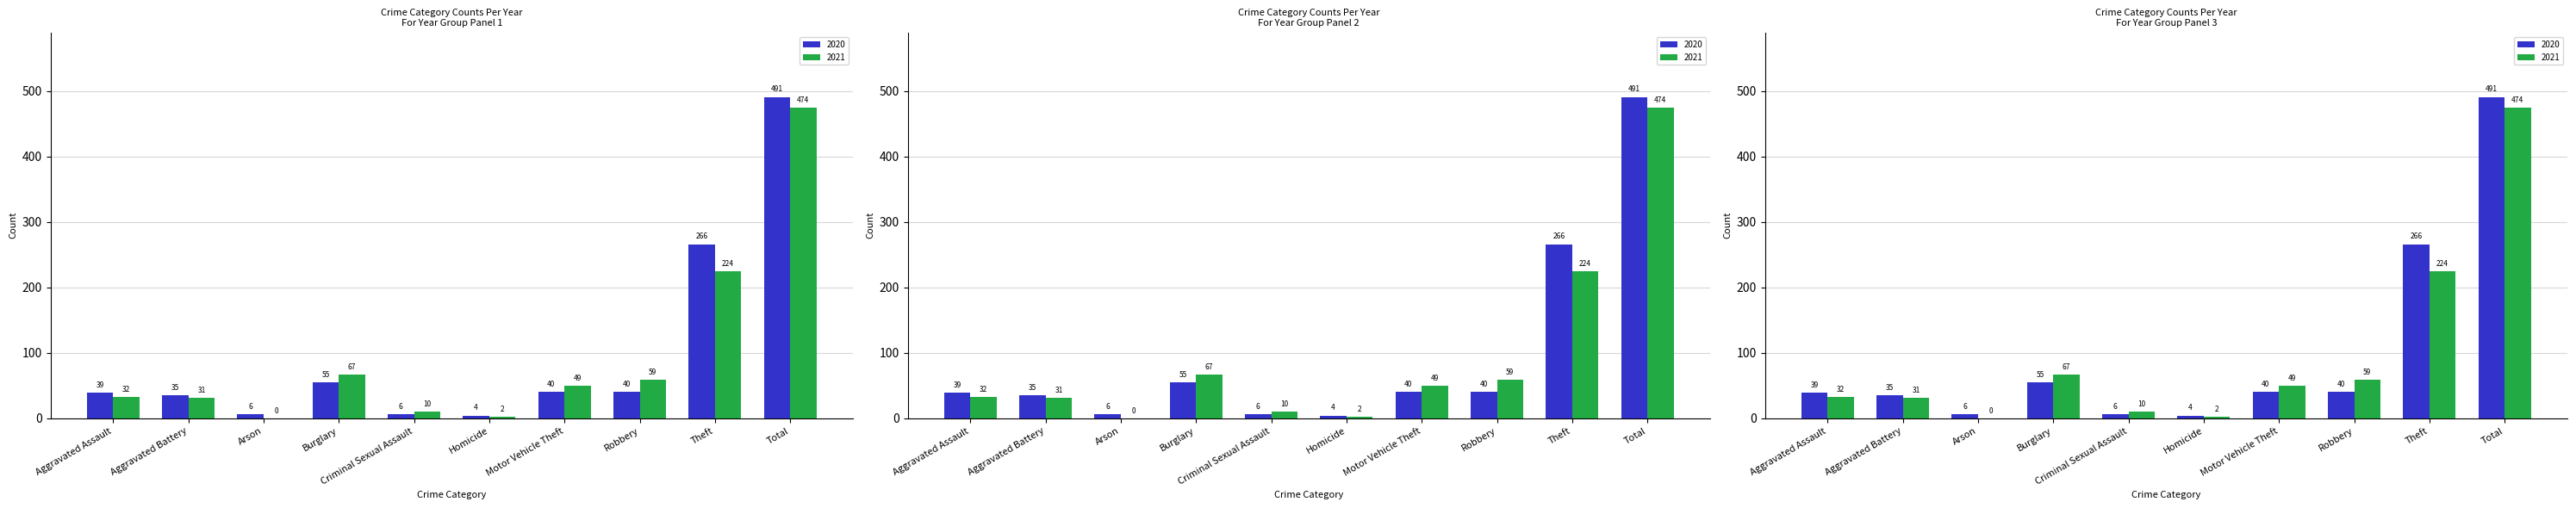

What are all the series names shown in the legend?

2020, 2021